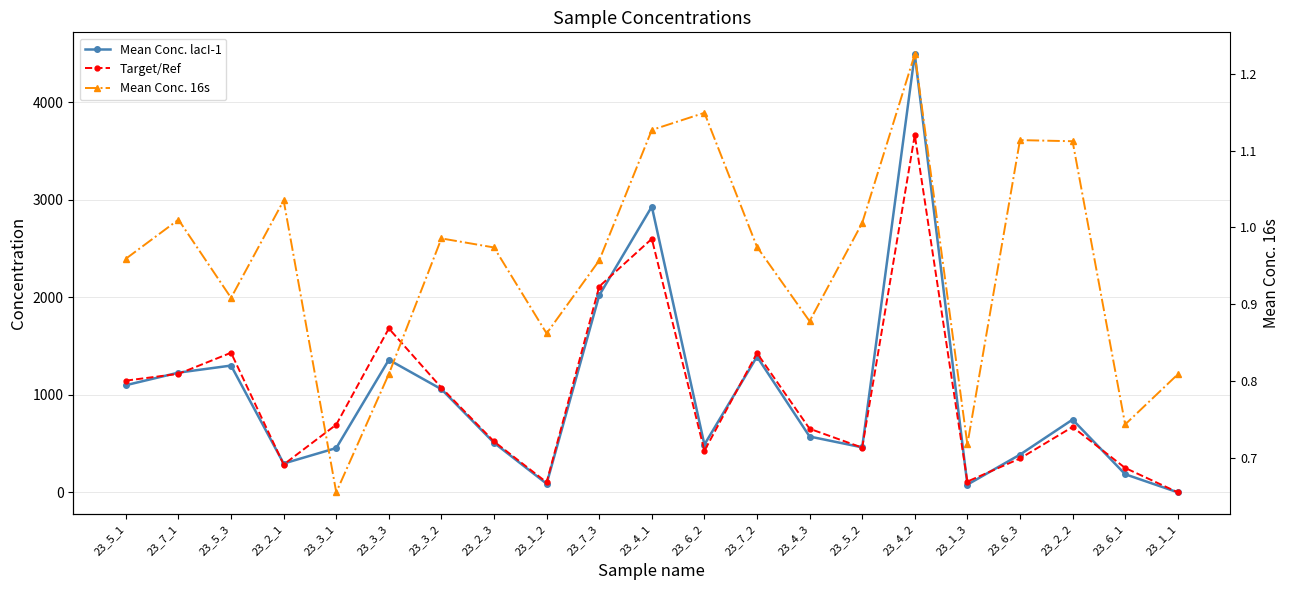

At 23_7_3, list the series in order from smallest to largest.

Mean Conc. 16s, Mean Conc. lacI-1, Target/Ref